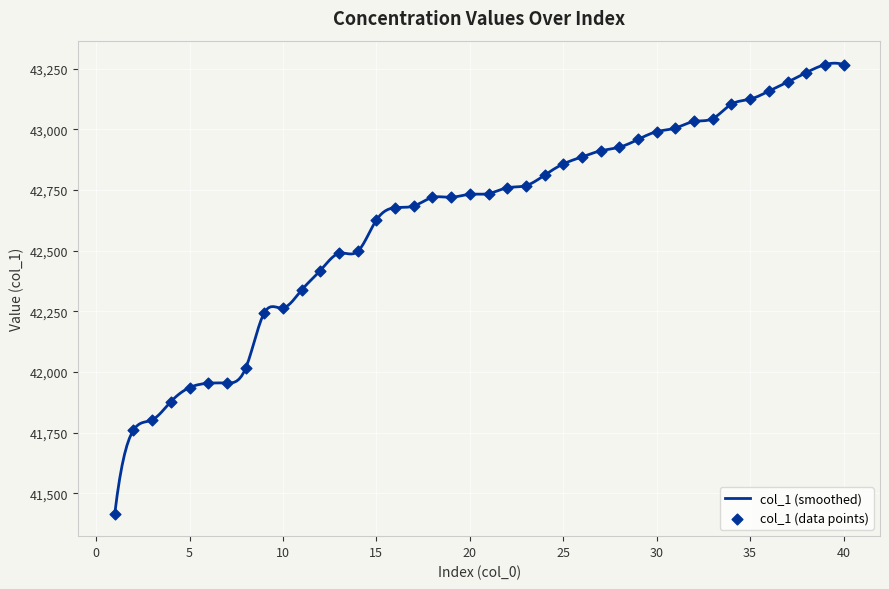

Which has a higher value, 25 or 26?

26